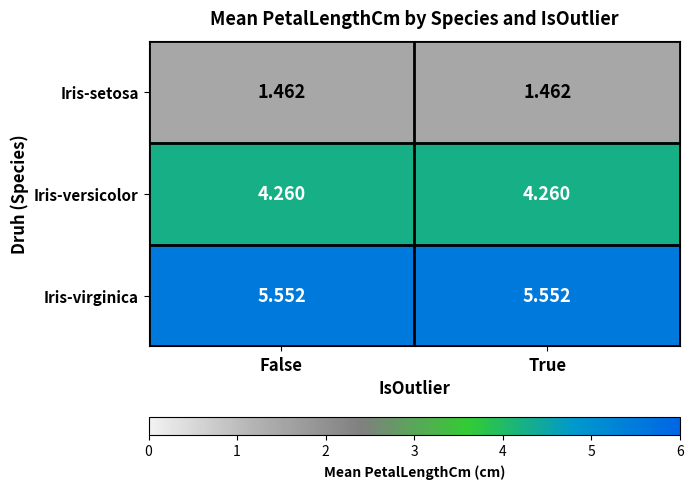

Which series has the largest total across all categories?

Iris-virginica